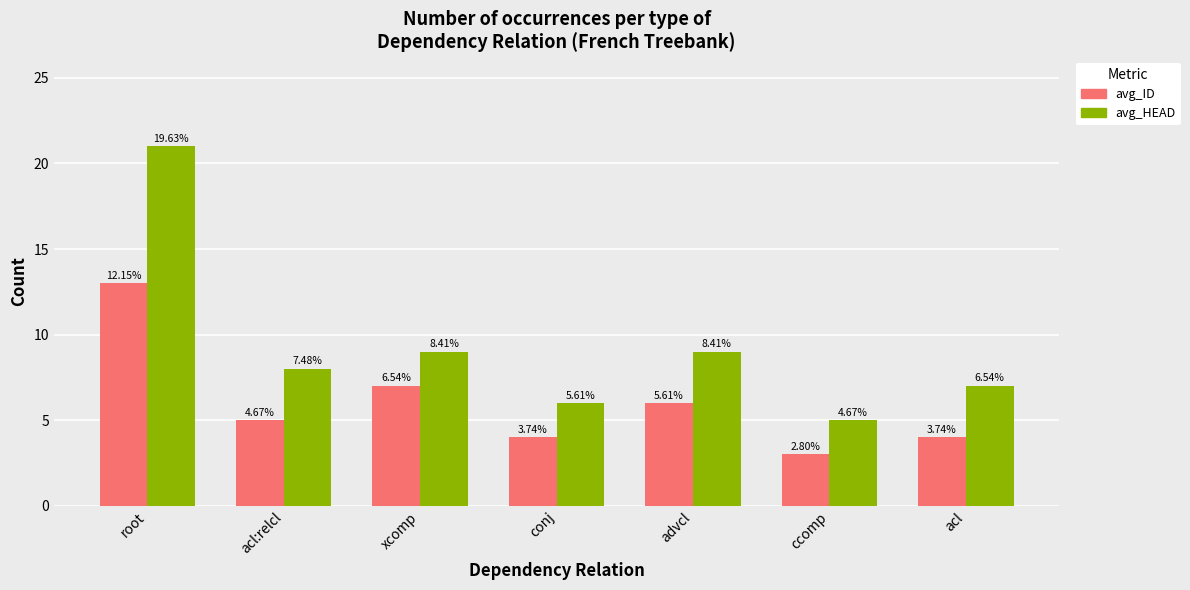

At how many categories does at least one series exceed 9?

1